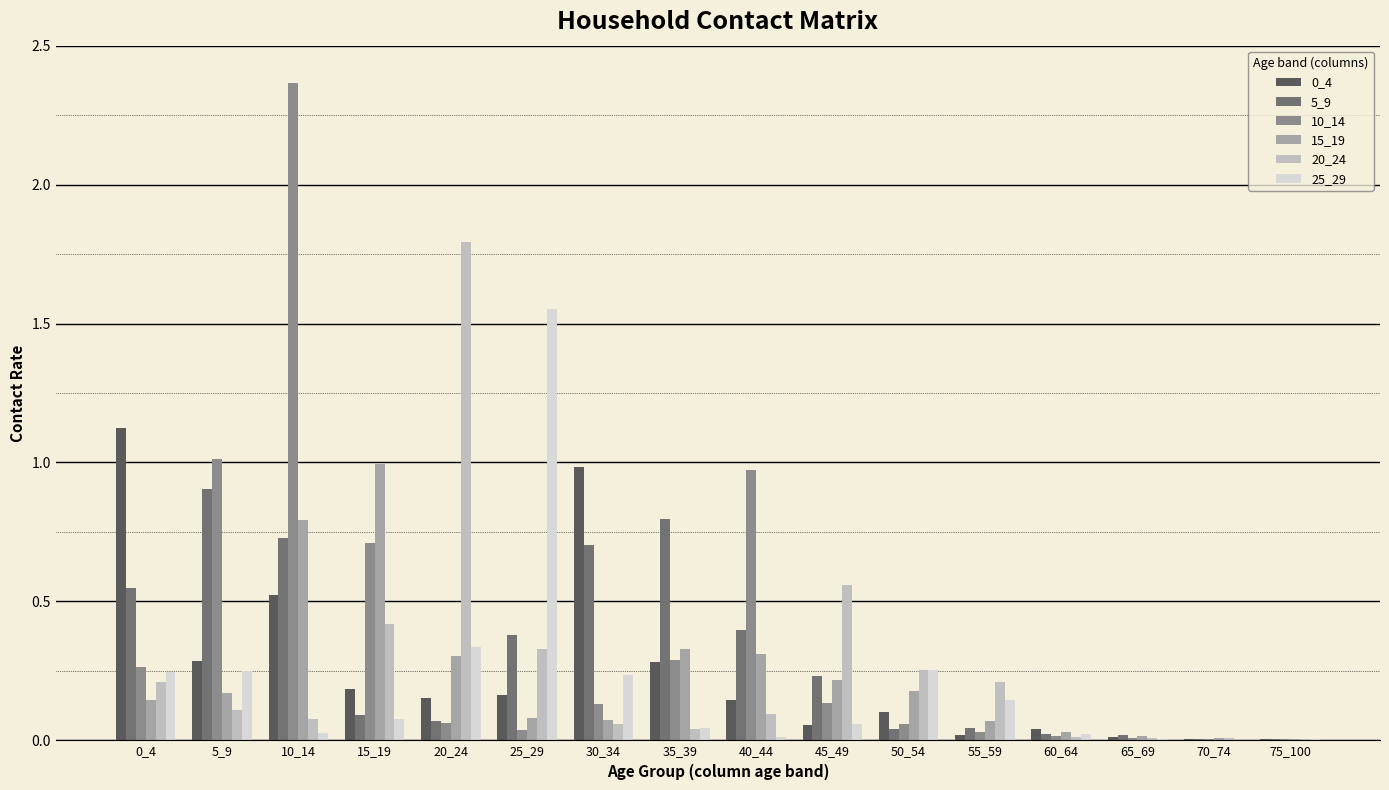

At which category does the chart reach its peak across all series?

10_14